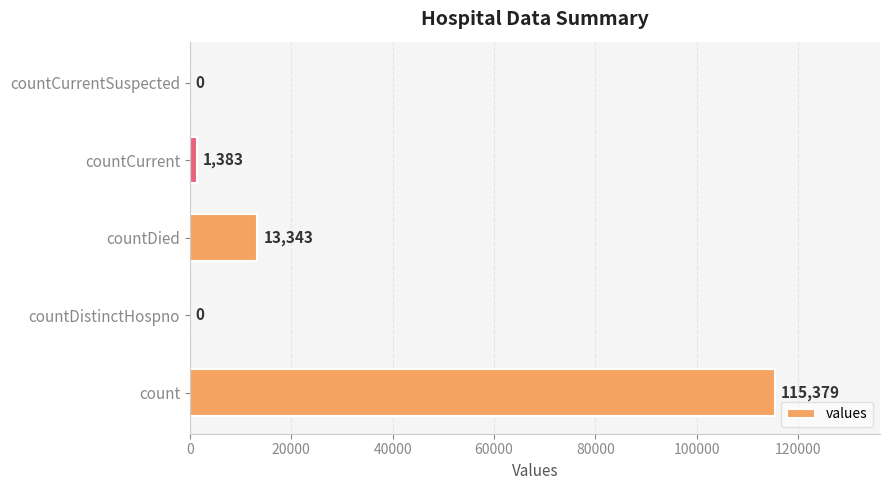

What is the maximum value shown in the chart?

115379